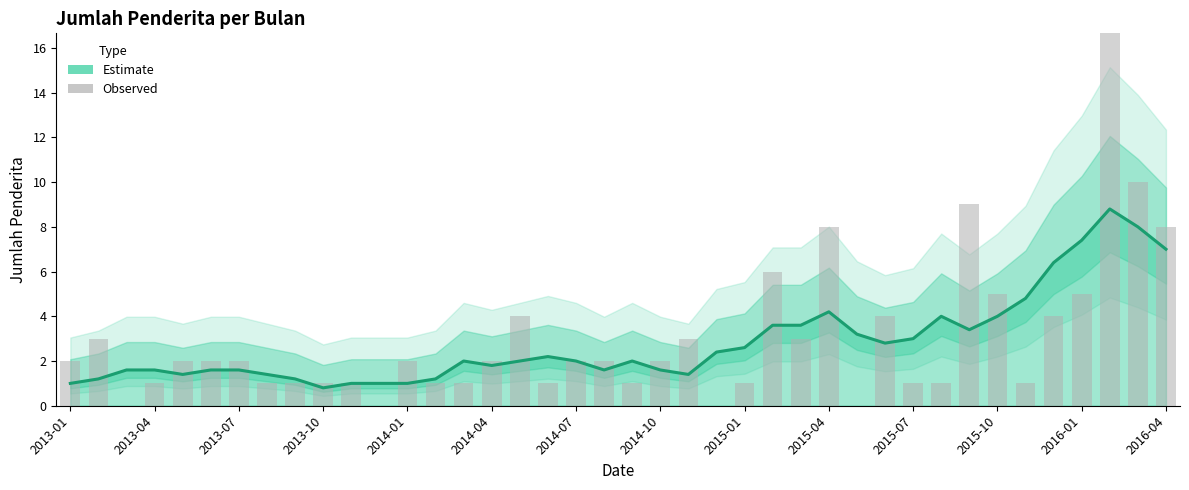

How many bars are there in total?

40